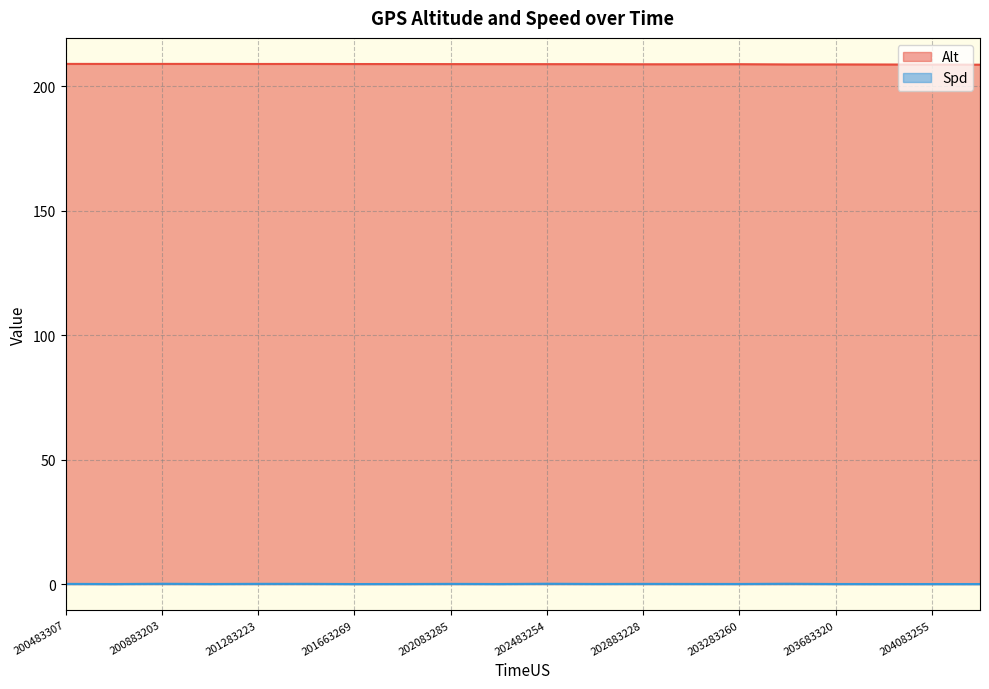

What is the spread (max minus min) of values at 200483307?

208.8